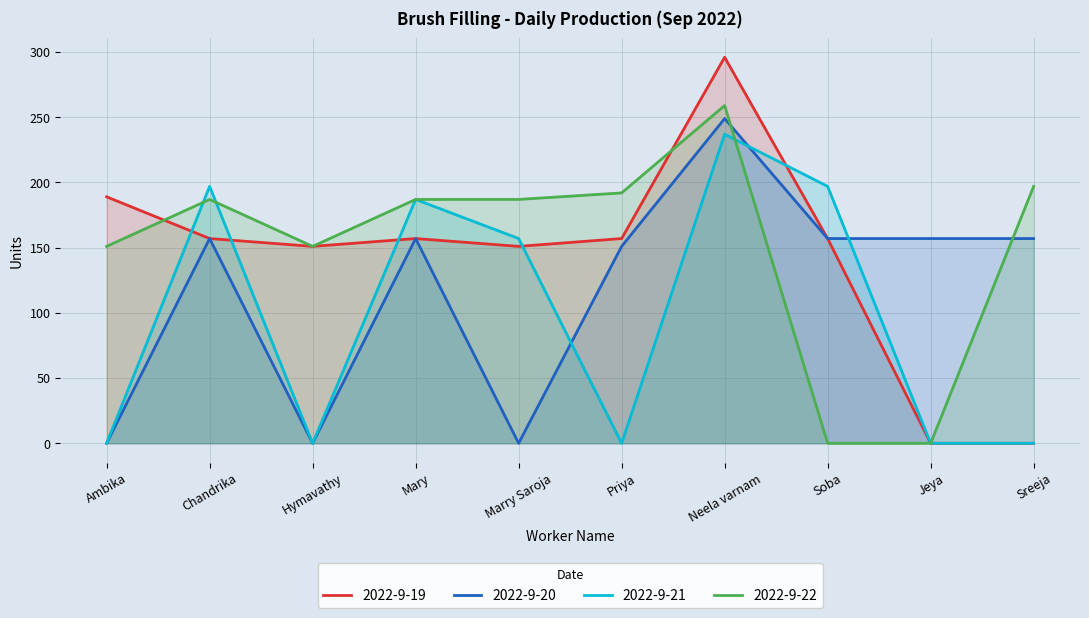

At Chandrika, list the series in order from largest to smallest.

2022-9-21, 2022-9-22, 2022-9-19, 2022-9-20